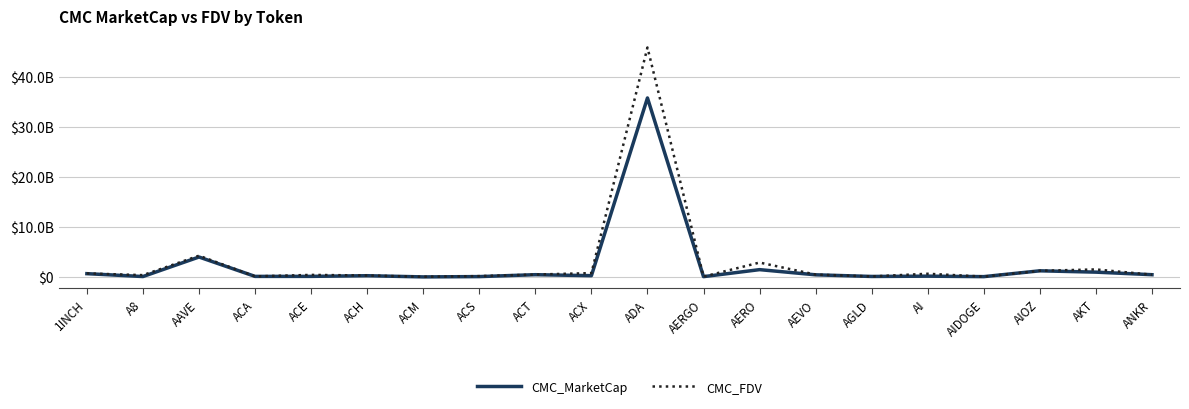

Which label corresponds to the largest value in the chart?

ADA